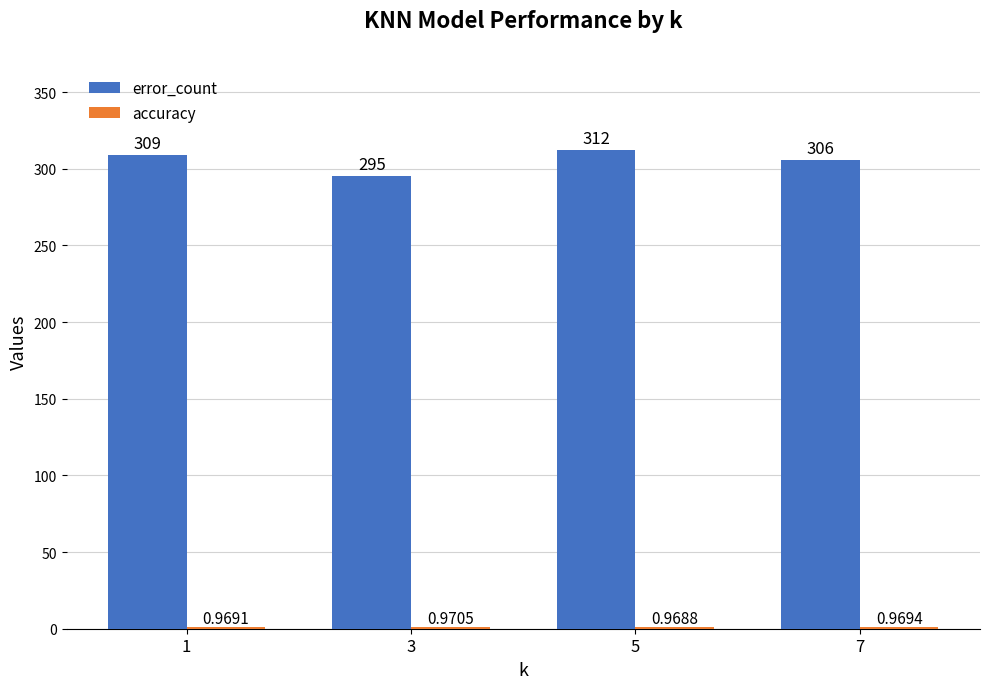

At which category is the sum across all series the highest?

5